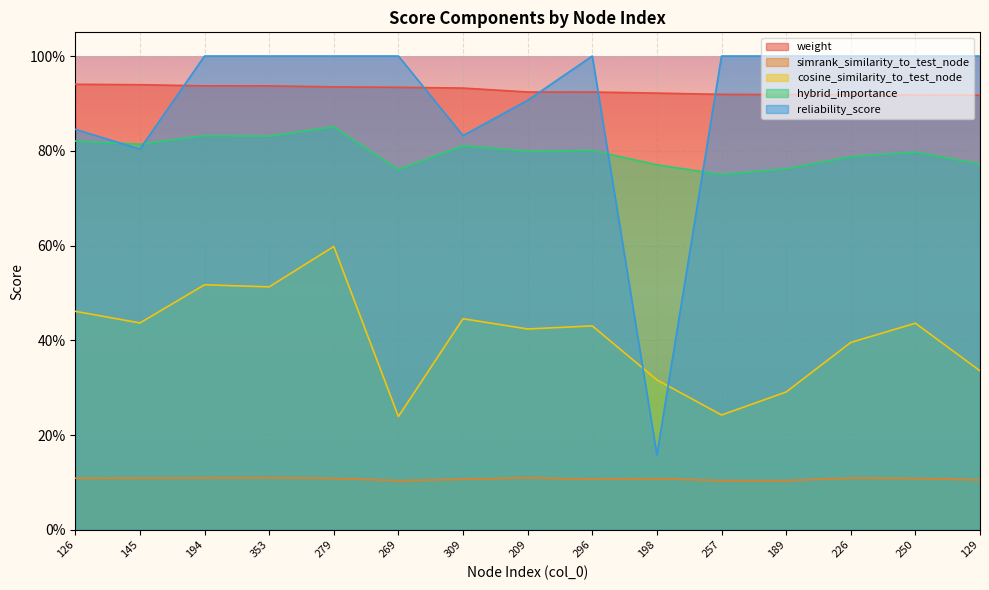

Does the chart display data point markers on the line(s)?

No